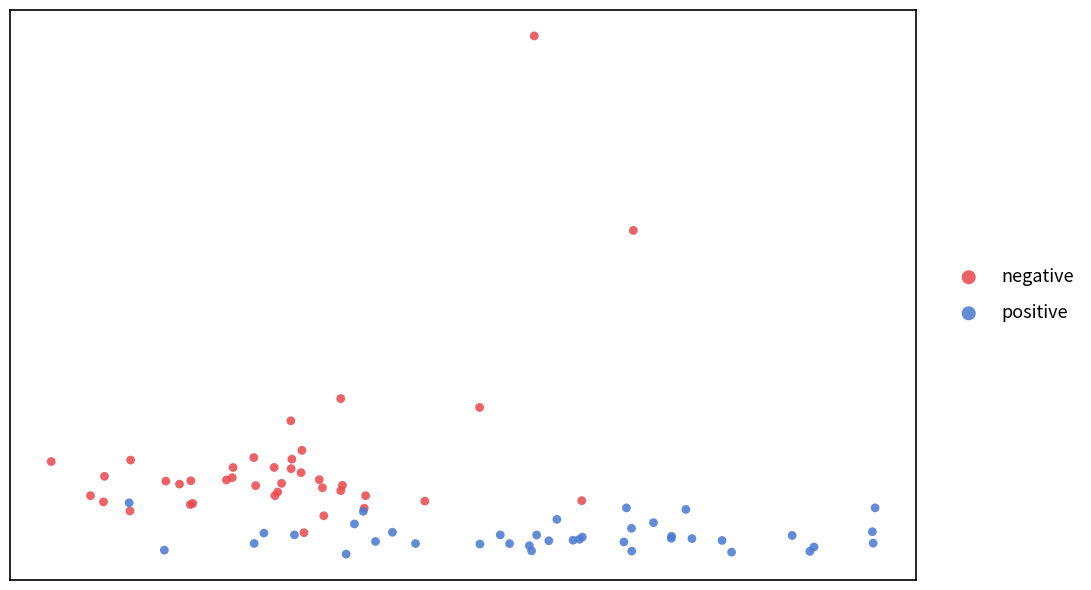

Which series contains the highest Y value?

negative